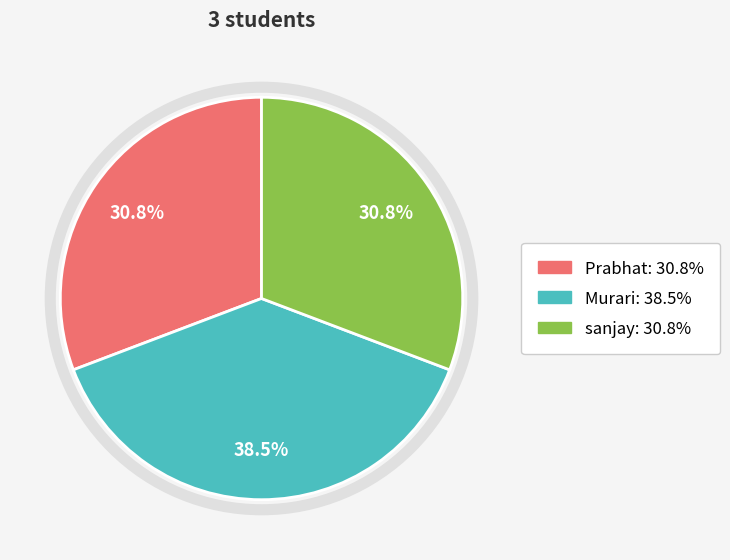

Which category has the biggest portion of the pie?

Murari